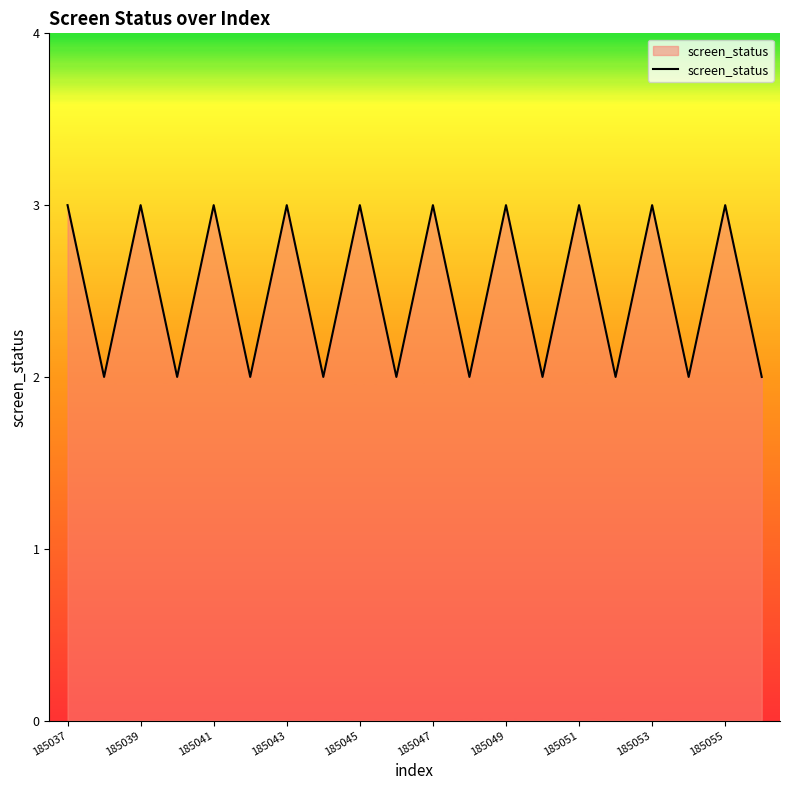

What is the greatest value displayed?

3